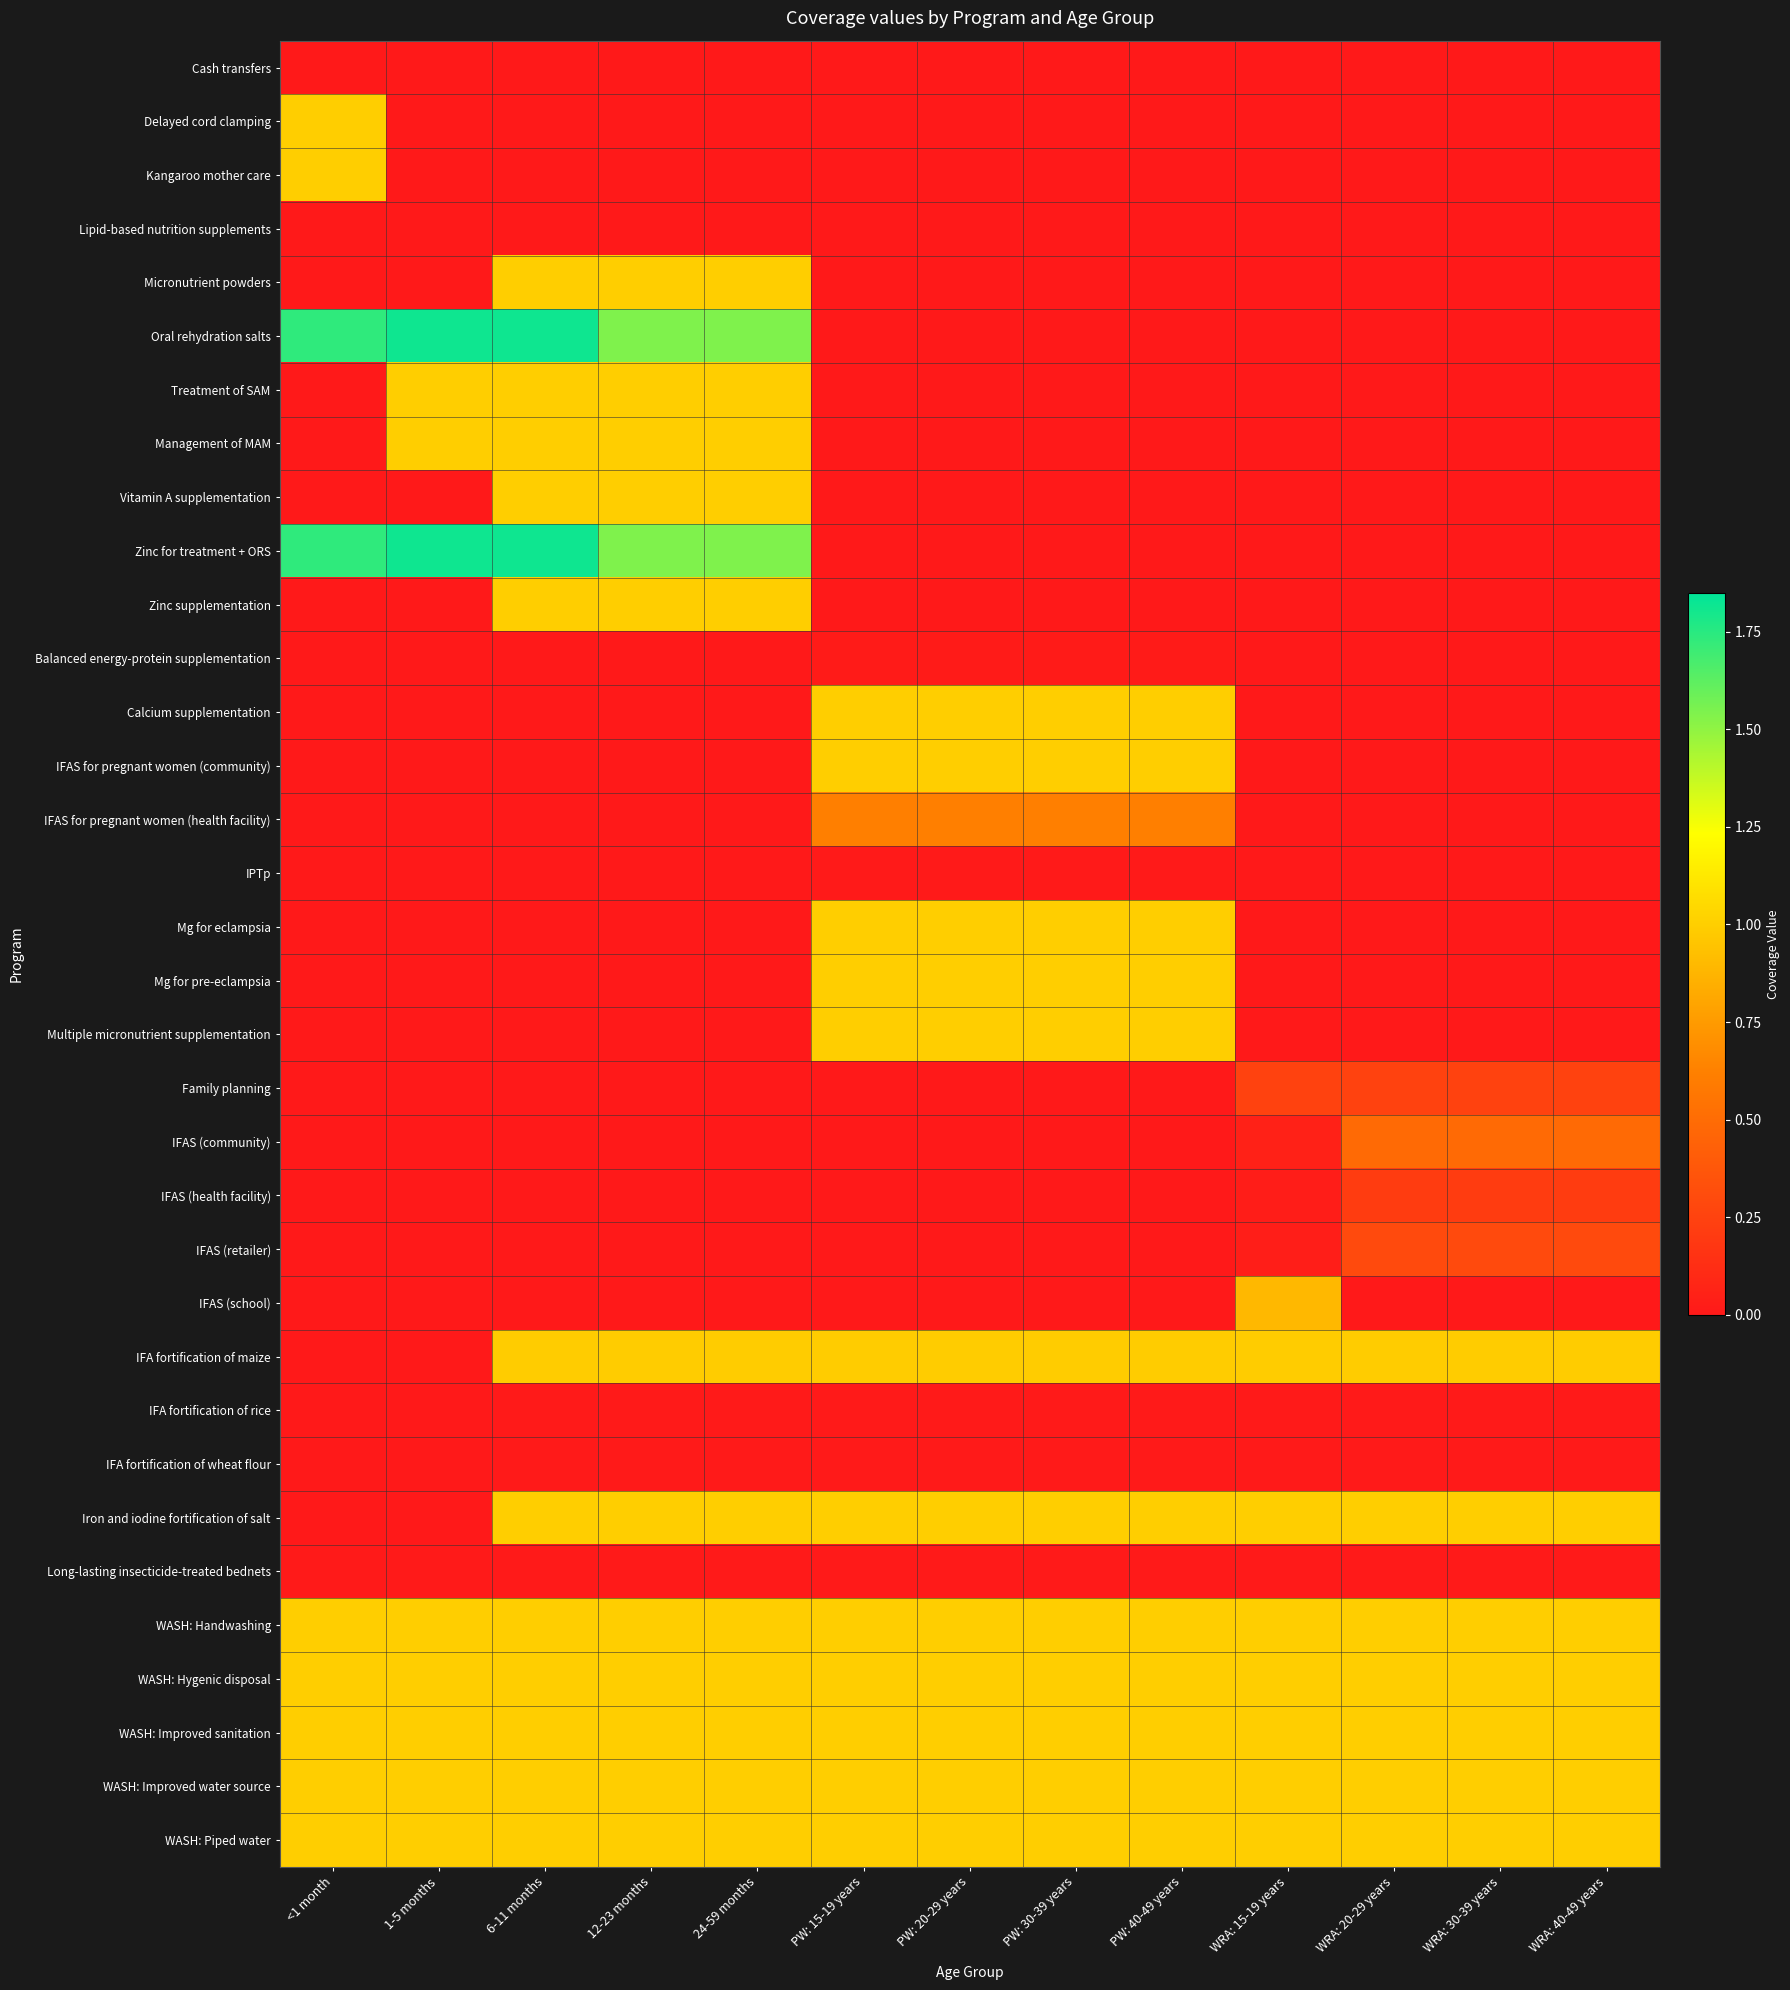

What is the greatest value displayed?

1.8